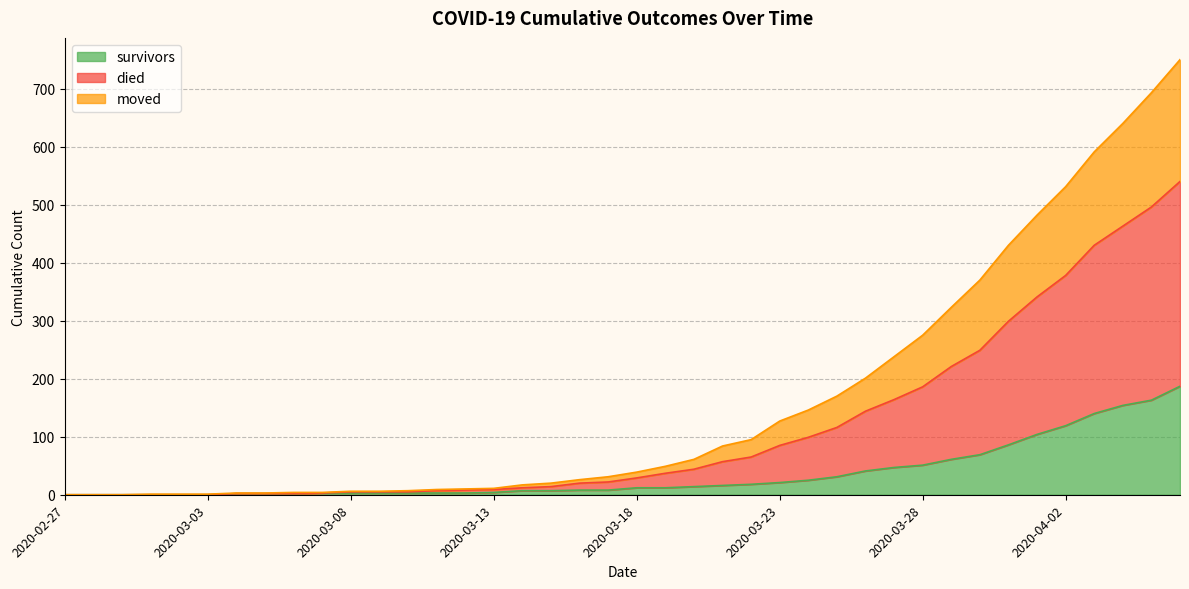

How many positive values does the survivors series have?

34